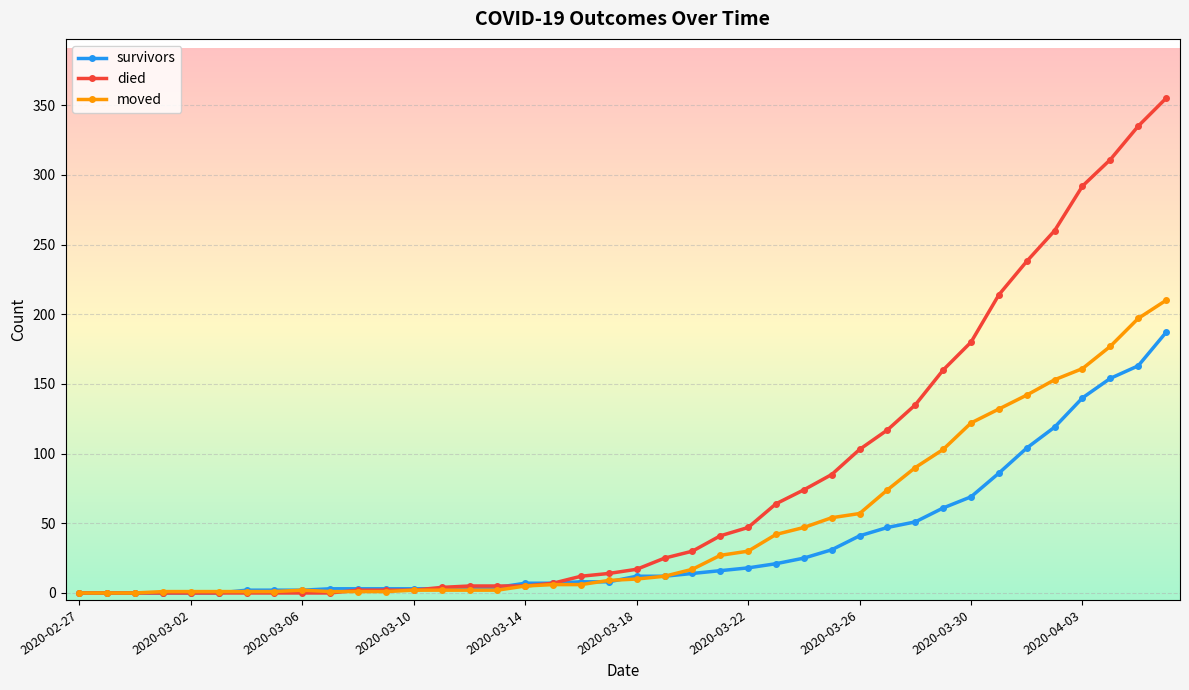

After their last crossing, which series has the higher values: died or moved?

died